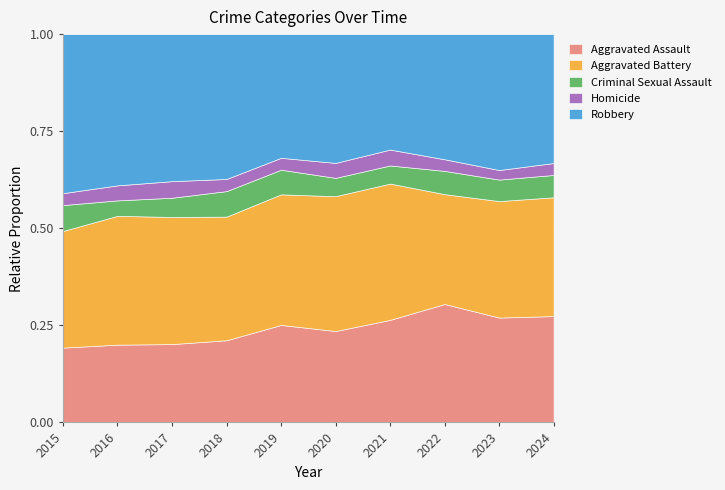

True or false: Aggravated Assault has a value of 0.1 at 2020.

False